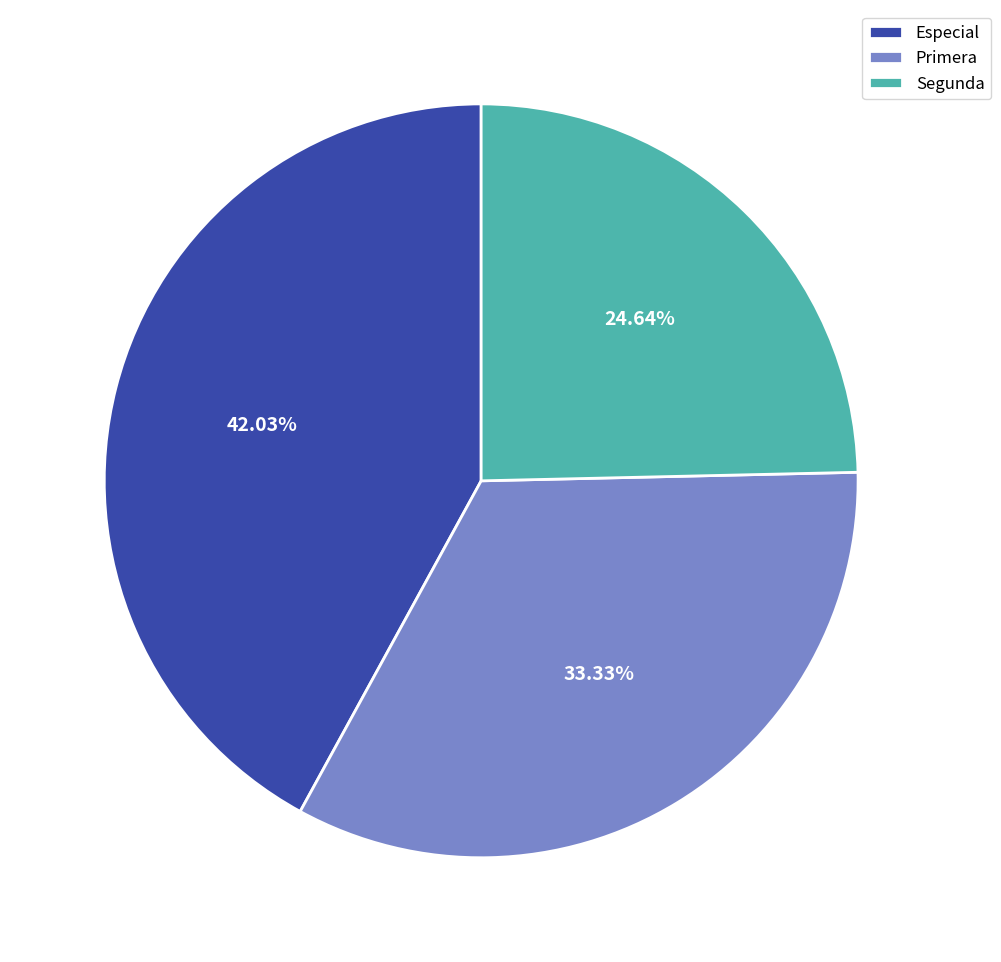

Count the number of slices in the pie.

3